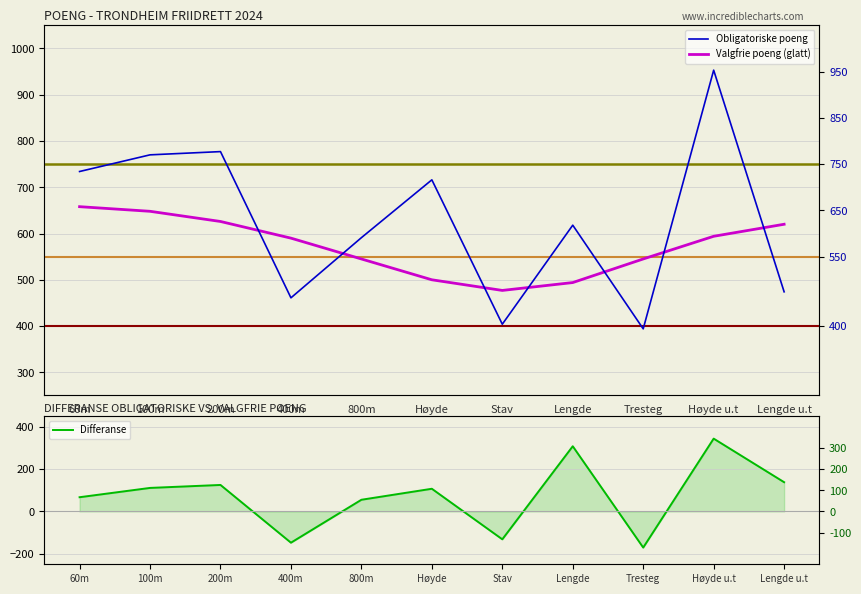

Reading left to right, list all the values displayed in this chart.

Obligatoriske poeng: 60m=734	100m=770	200m=777	400m=461	800m=591	Høyde=716	Stav=404	Lengde=618	Tresteg=394	Høyde u.t=953	Lengde u.t=474
Valgfrie poeng (glatt): 60m=658	100m=648	200m=626	400m=590	800m=545	Høyde=500	Stav=477	Lengde=494	Tresteg=545	Høyde u.t=594	Lengde u.t=620
Differanse: 60m=67	100m=111	200m=125	400m=-148	800m=55	Høyde=107	Stav=-132	Lengde=308	Tresteg=-171	Høyde u.t=344	Lengde u.t=138